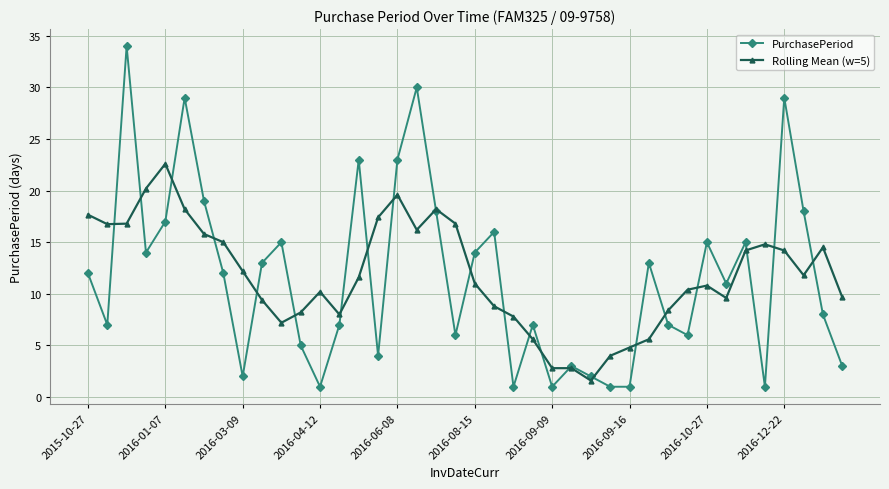

What is the value of the Rolling Mean (w=5) point at the 15th from the left?

11.6